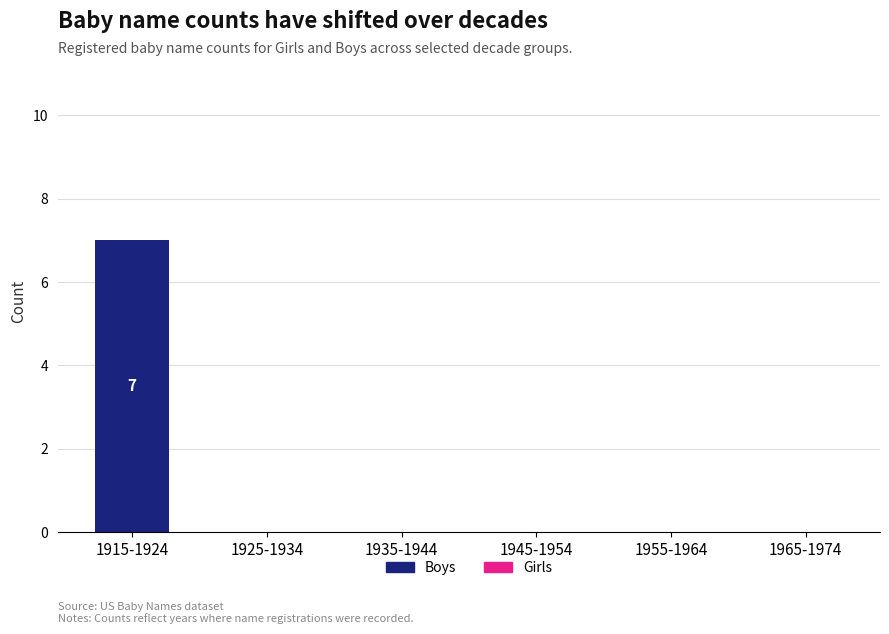

Between 1935-1944 and 1915-1924, which is larger?

1915-1924